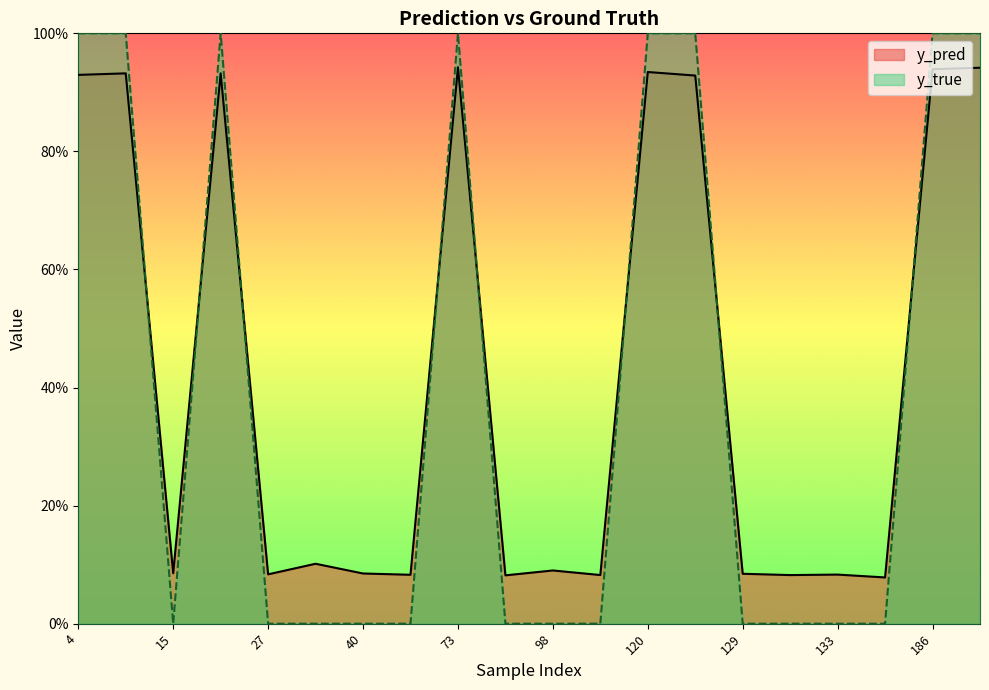

Between 51 and 15, which is larger?

15